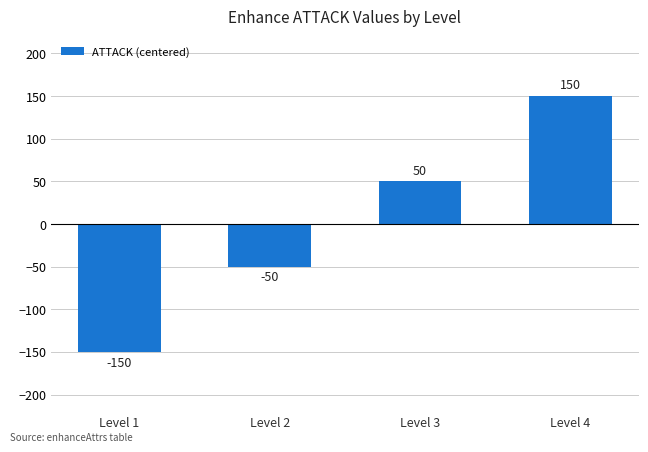

At which label is the value closest to 0?

Level 2